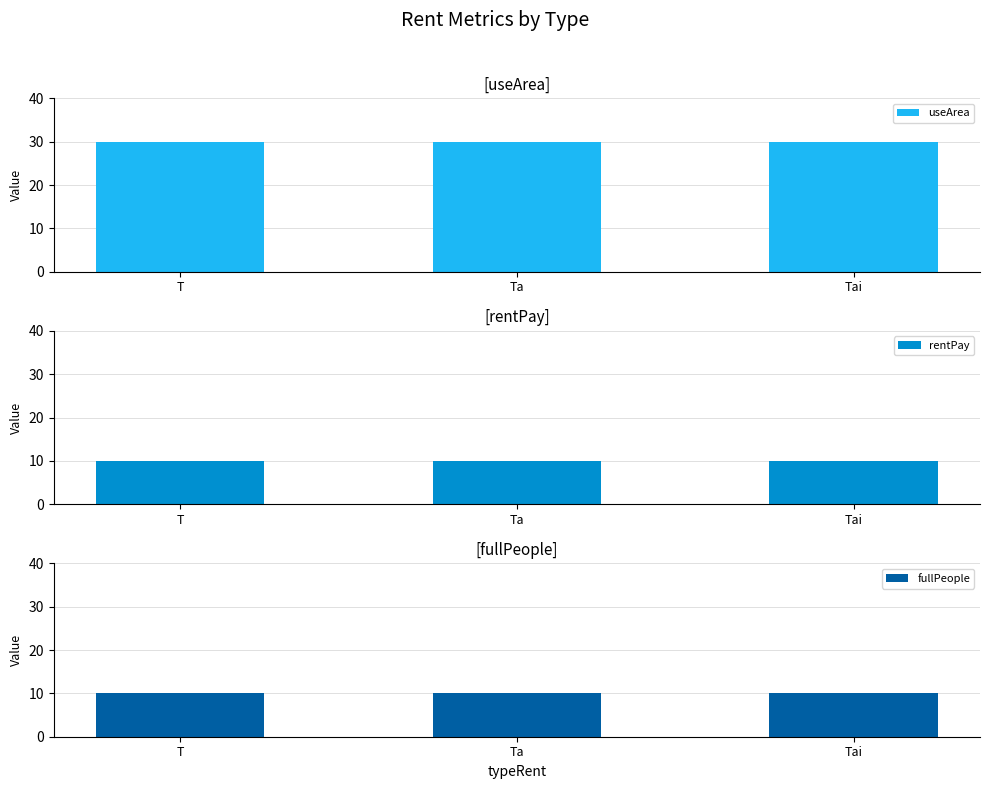

Reading right to left, list all the values displayed in this chart.

useArea: Tai=30	Ta=30	T=30
rentPay: Tai=10	Ta=10	T=10
fullPeople: Tai=10	Ta=10	T=10